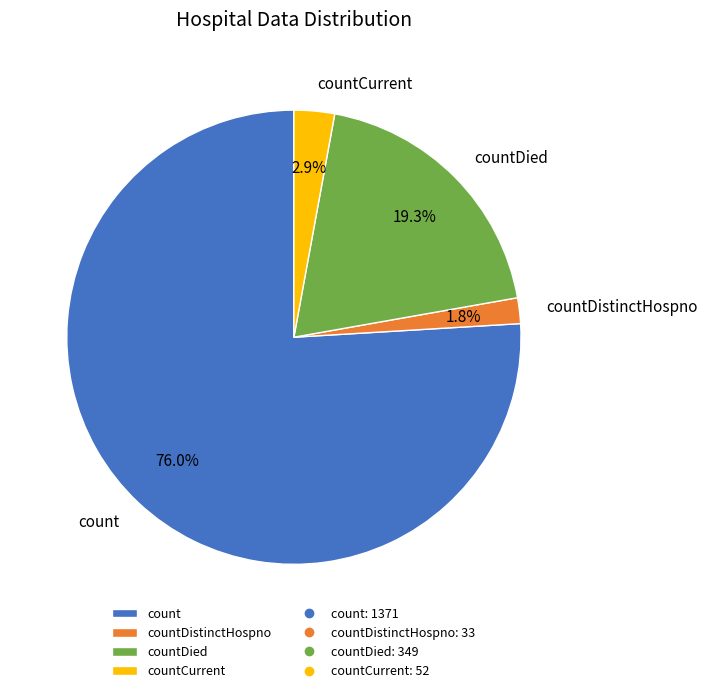

Is countDied the majority of the pie?

No